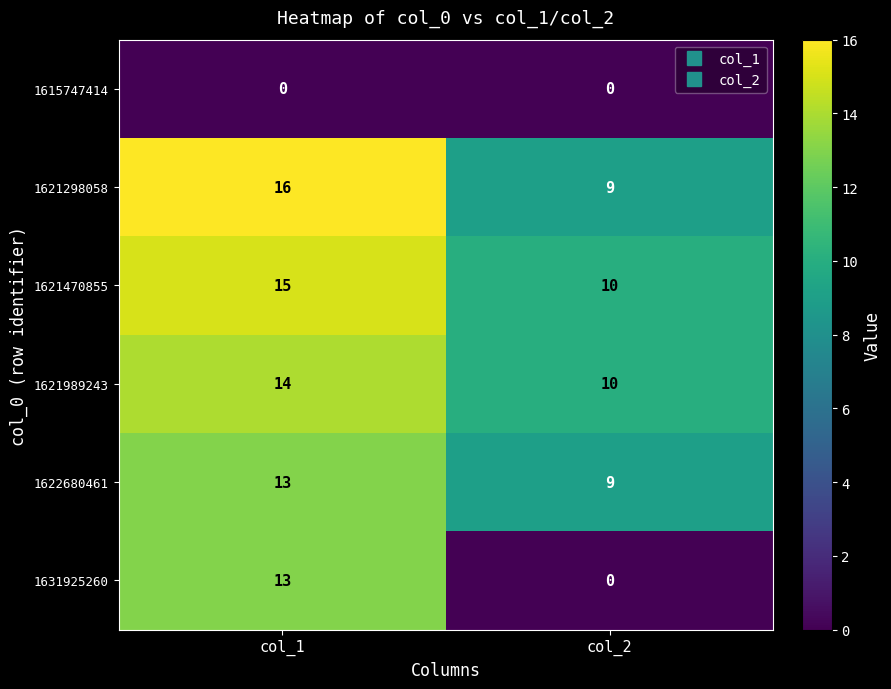

What is the sum of the 1631925260 values at col_1 and col_2?

13